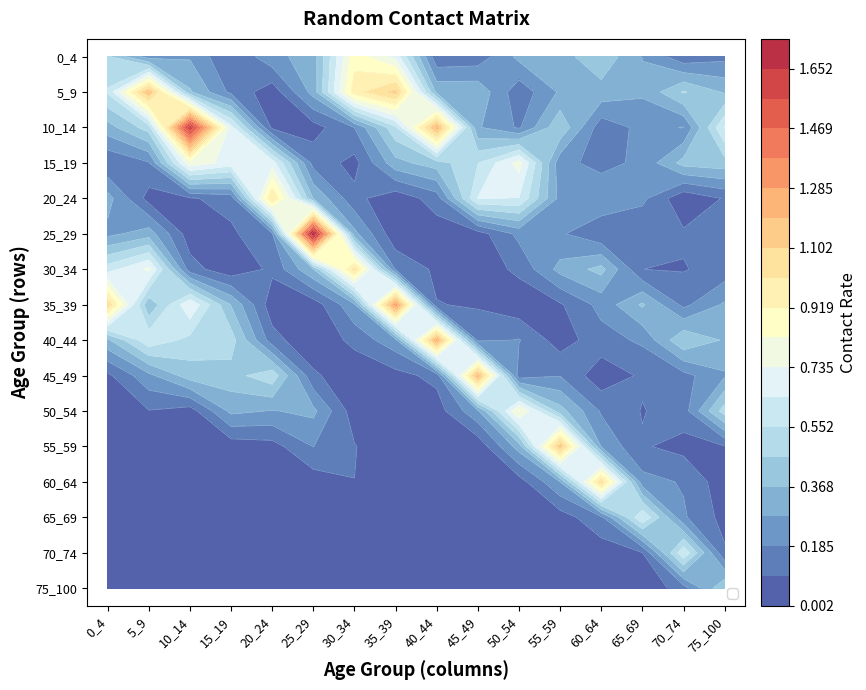

The 50_54 series shows 0.0 at 35_39. True or false?

True